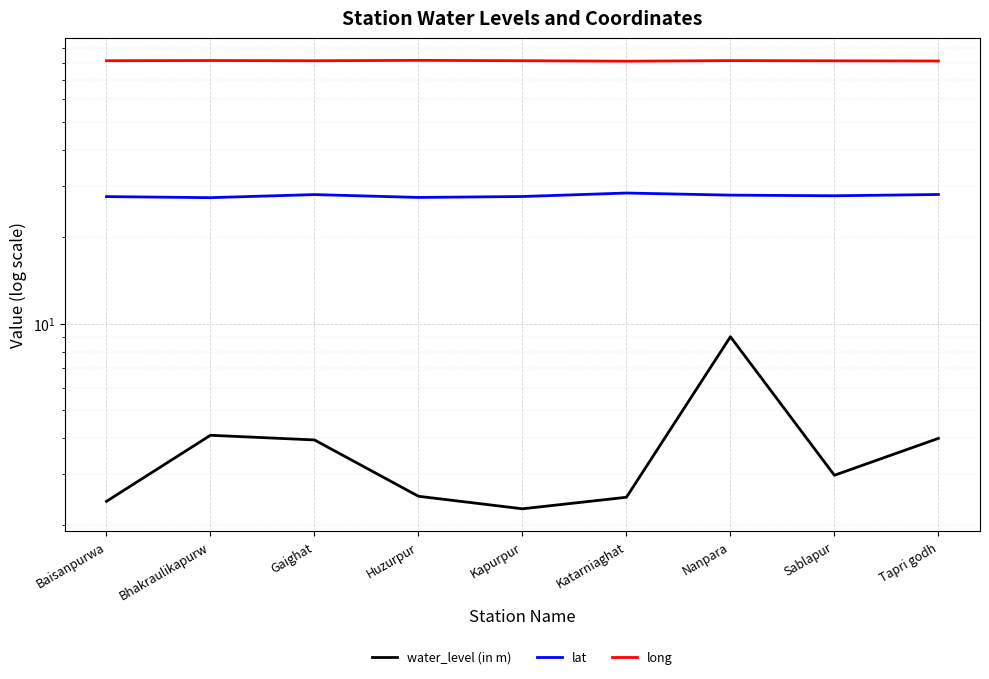

At which label does long reach its minimum?

Katarniaghat